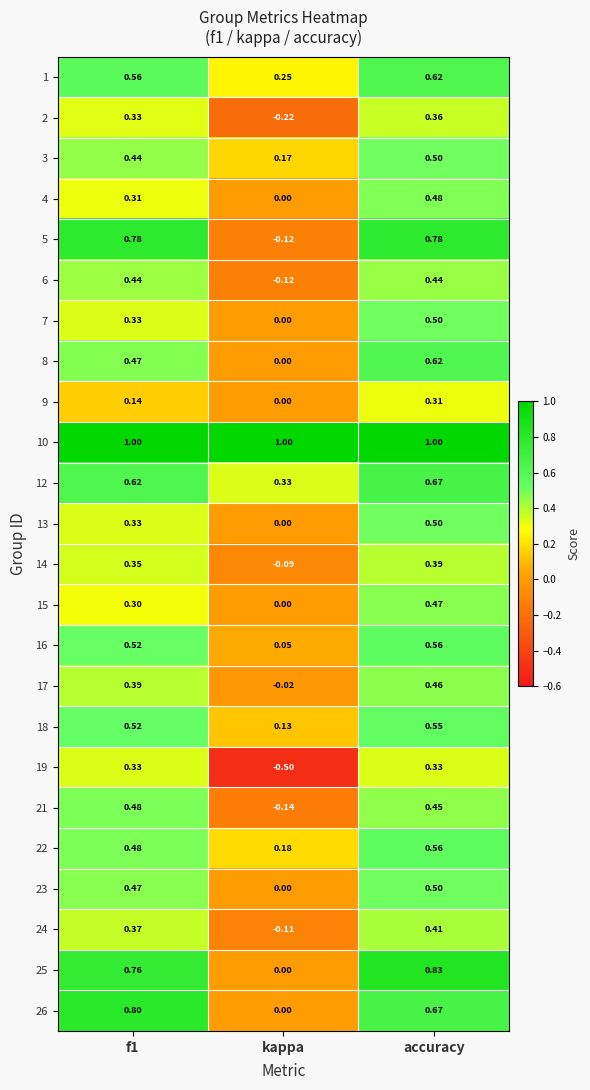

Where is 15 nearest to the value 0?

kappa